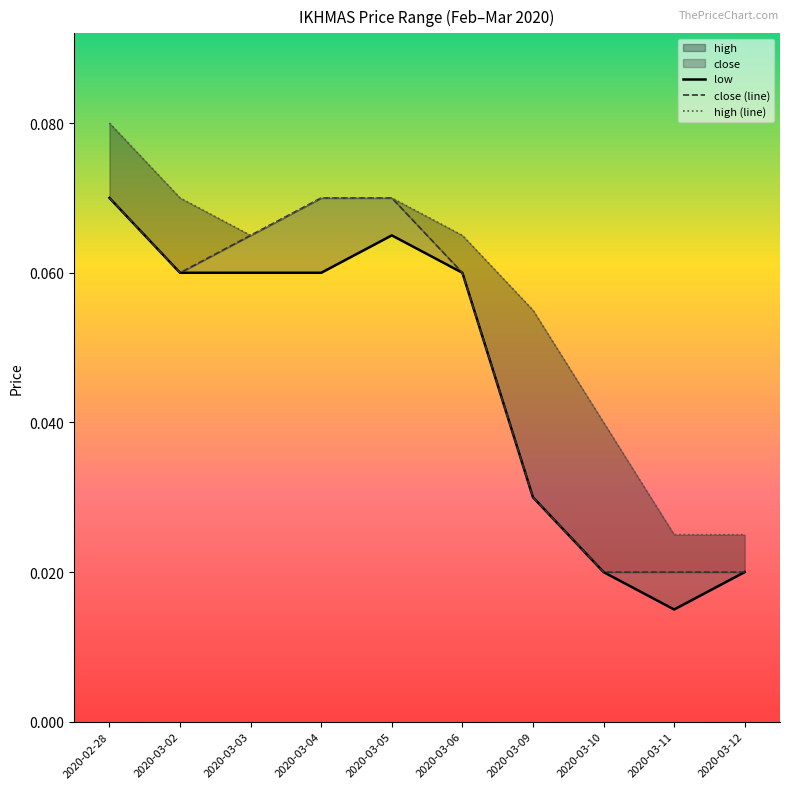

What value does the close (line) series have at 2020-03-06?

0.1